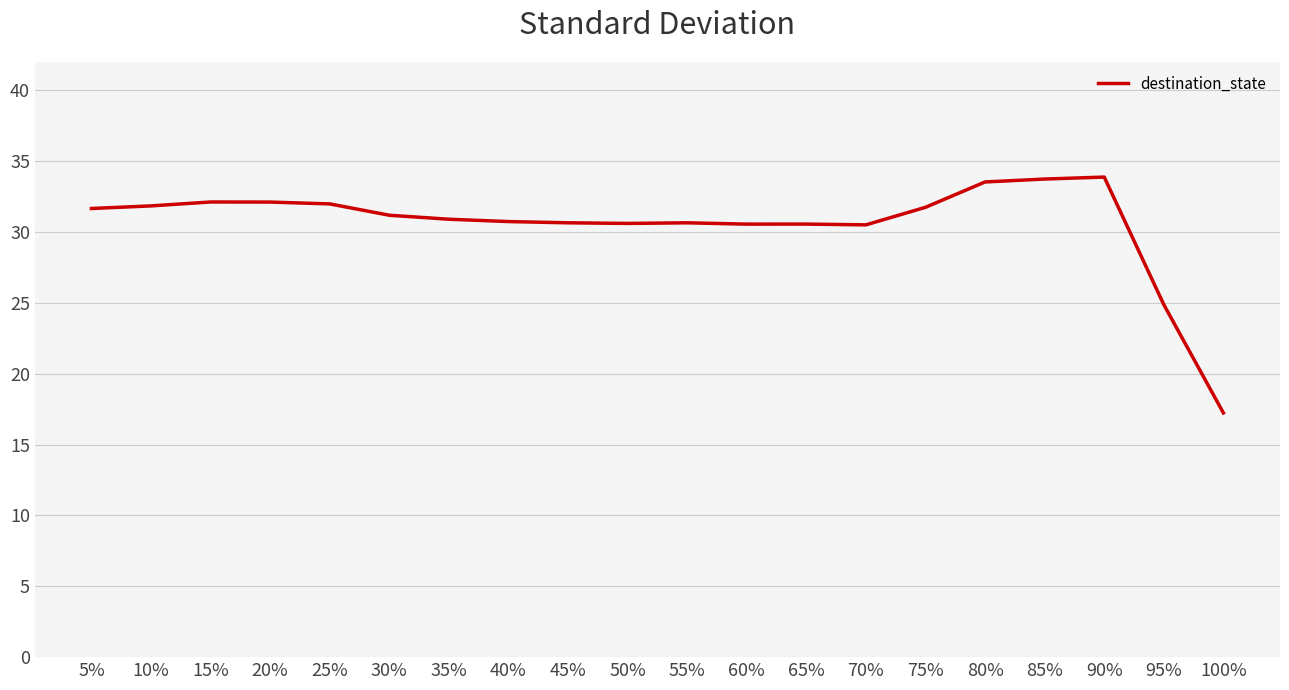

What is the smallest value displayed?

17.2